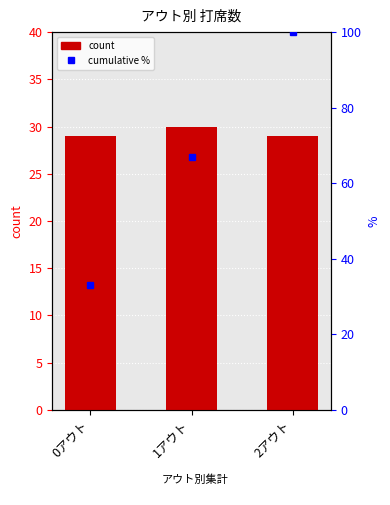

What is the average value?

29